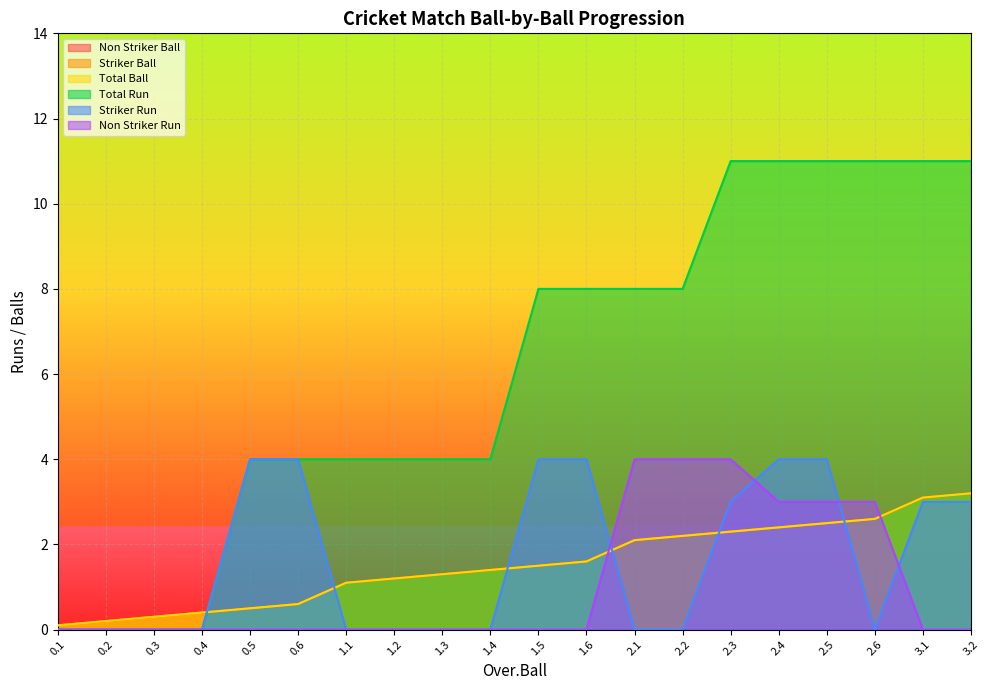

Which series changed the most between 1.2 and 1.4?

Non Striker Ball